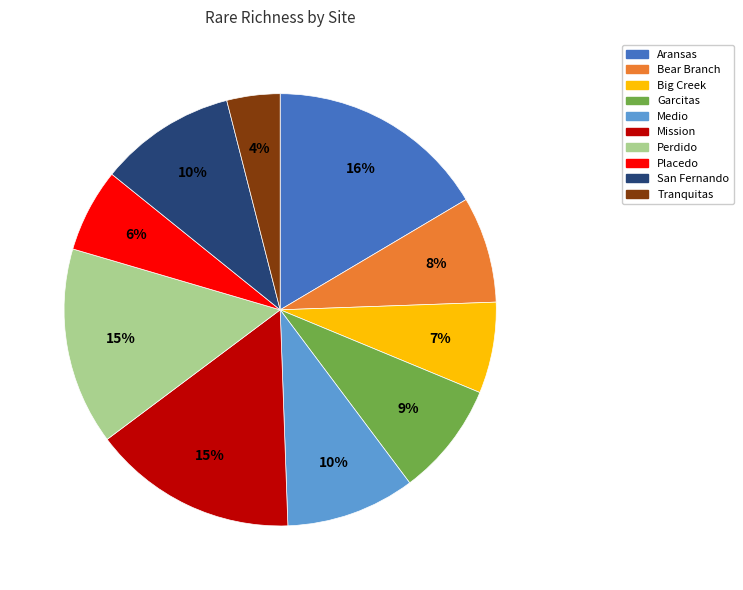

Does Medio represent more than half of the total?

No